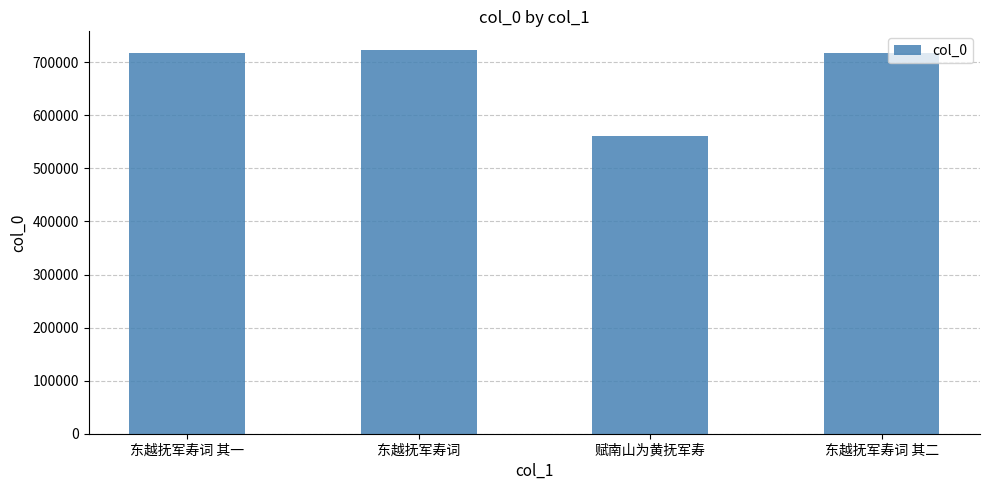

Is it true that the value at 东越抚军寿词 其一 is 716845?

True